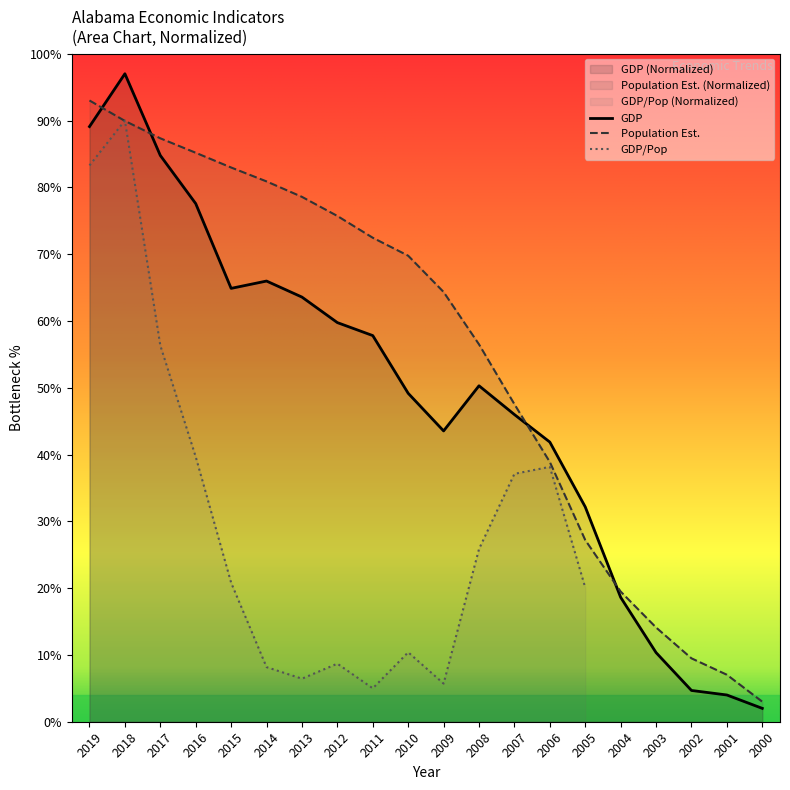

Which series ends up on top after the final intersection of GDP and Per Capita Income?

Per Capita Income